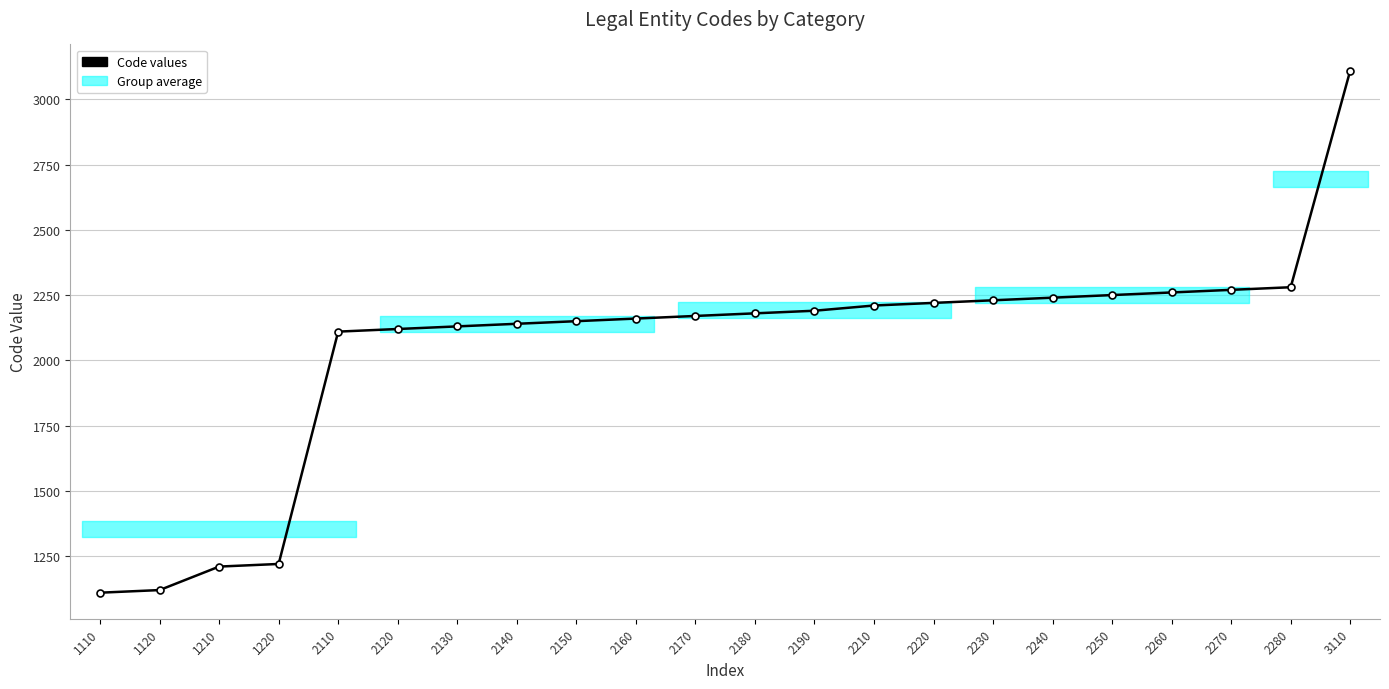

What is the sum of all values?

45080